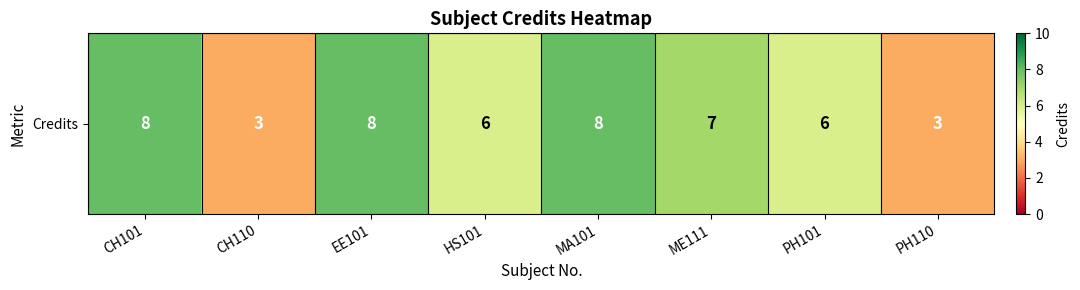

Reading left to right, transcribe all the data shown in this chart.

8	3	8	6	8	7	6	3